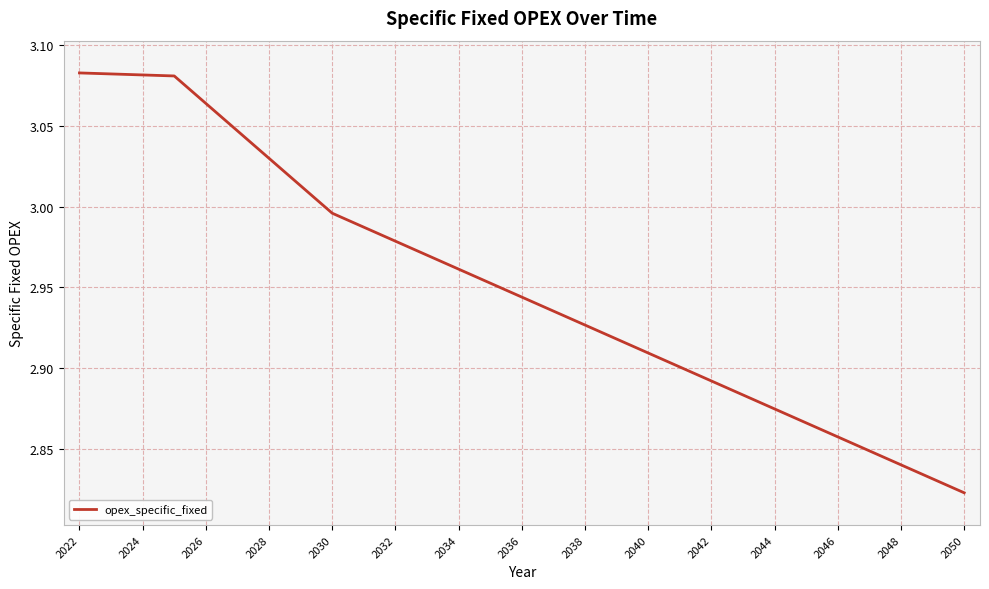

What is the difference between the maximum and minimum values?

0.3